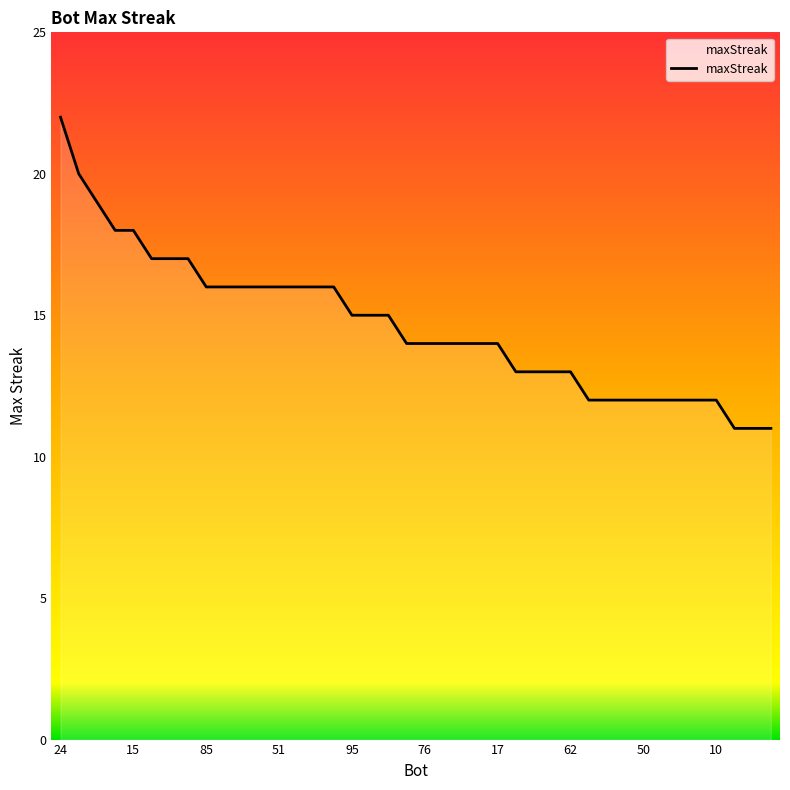

Reading left to right, list all the values displayed in this chart.

22	20	19	18	18	17	17	17	16	16	16	16	16	16	16	16	15	15	15	14	14	14	14	14	14	13	13	13	13	12	12	12	12	12	12	12	12	11	11	11